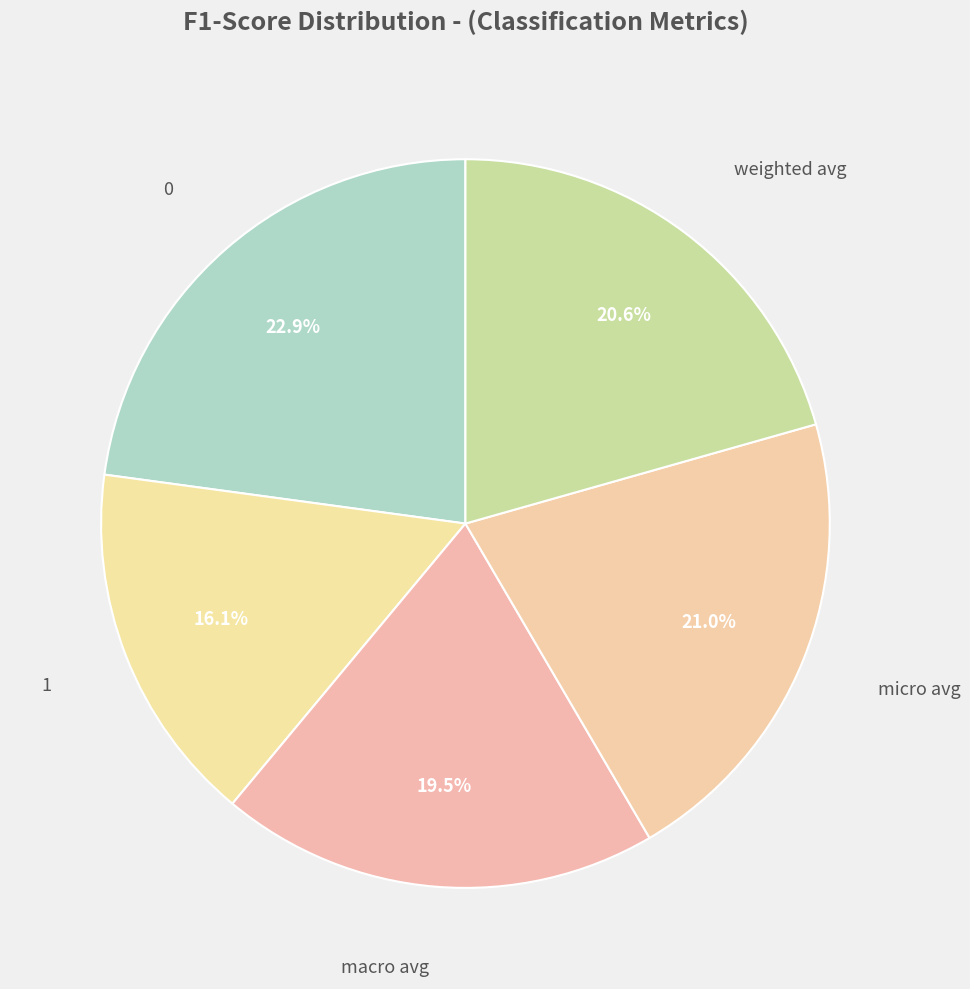

Rank the categories by value from highest to lowest.

0, micro avg, weighted avg, macro avg, 1